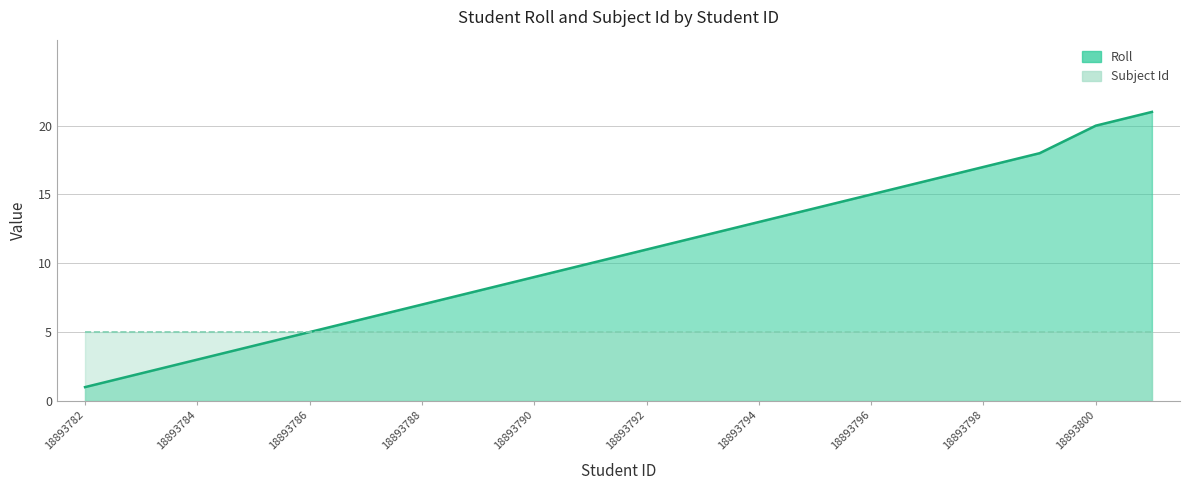

Reading left to right, extract all data points from this chart.

18893782=1	18893783=2	18893784=3	18893785=4	18893786=5	18893787=6	18893788=7	18893789=8	18893790=9	18893791=10	18893792=11	18893793=12	18893794=13	18893795=14	18893796=15	18893797=16	18893798=17	18893799=18	18893800=20	18893801=21